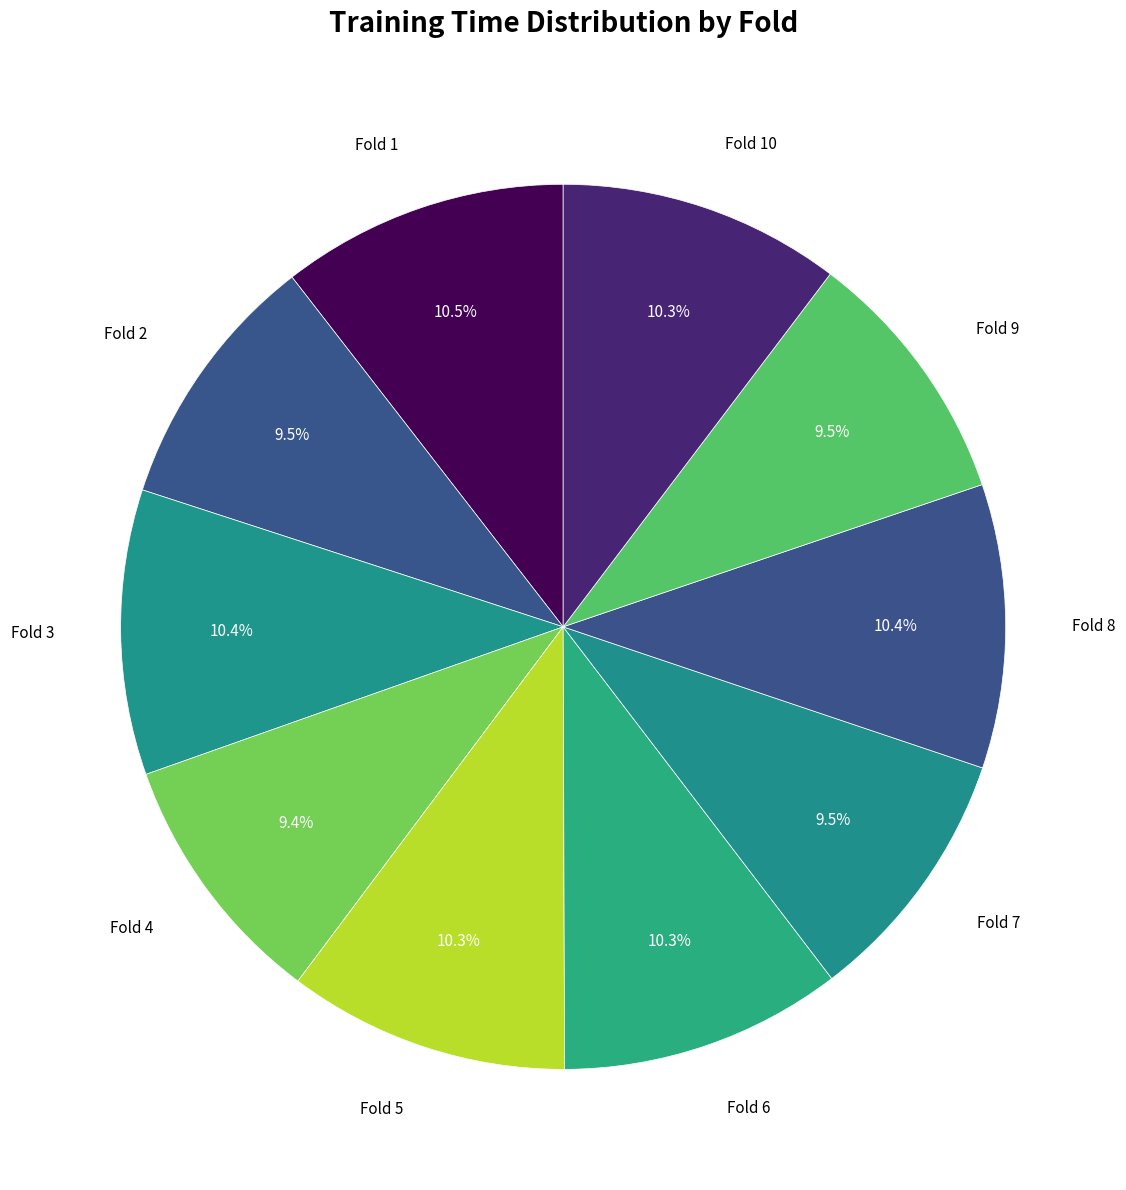

How many segments does this pie chart have?

10